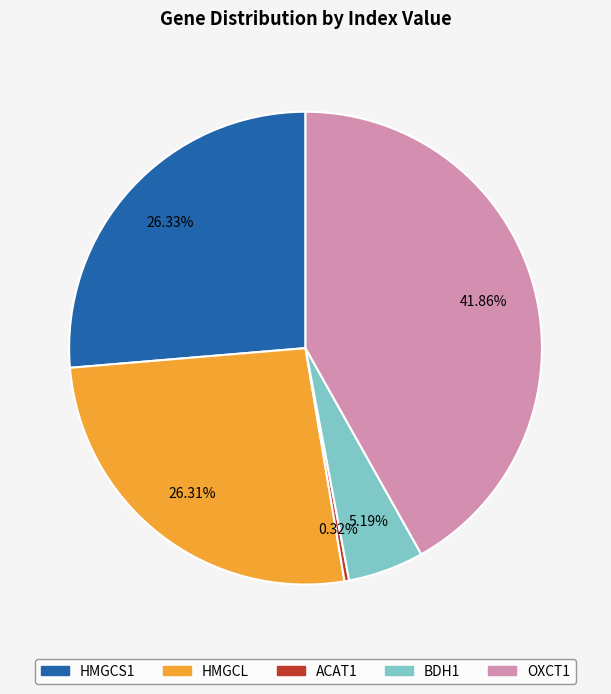

Is it true that ACAT1 is 0% of the pie?

True